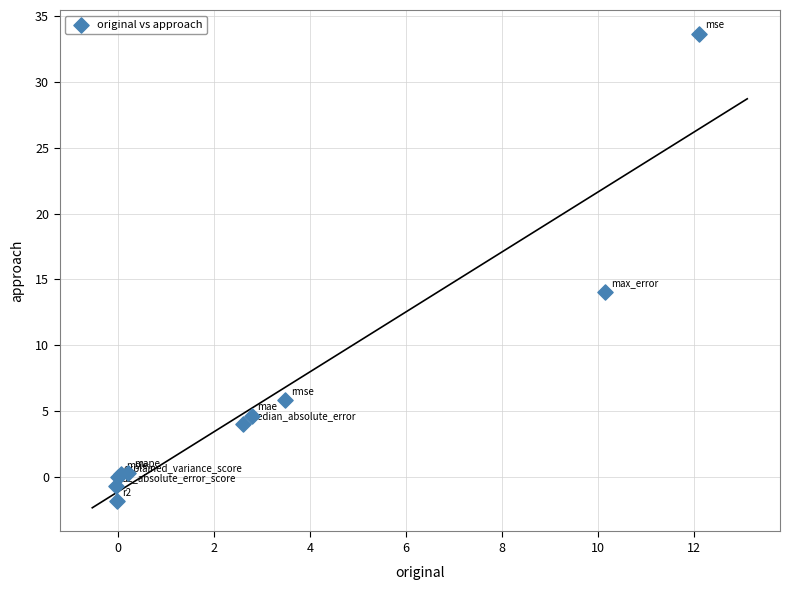

What Y value in the scatter plot is closest to 15?

14.1